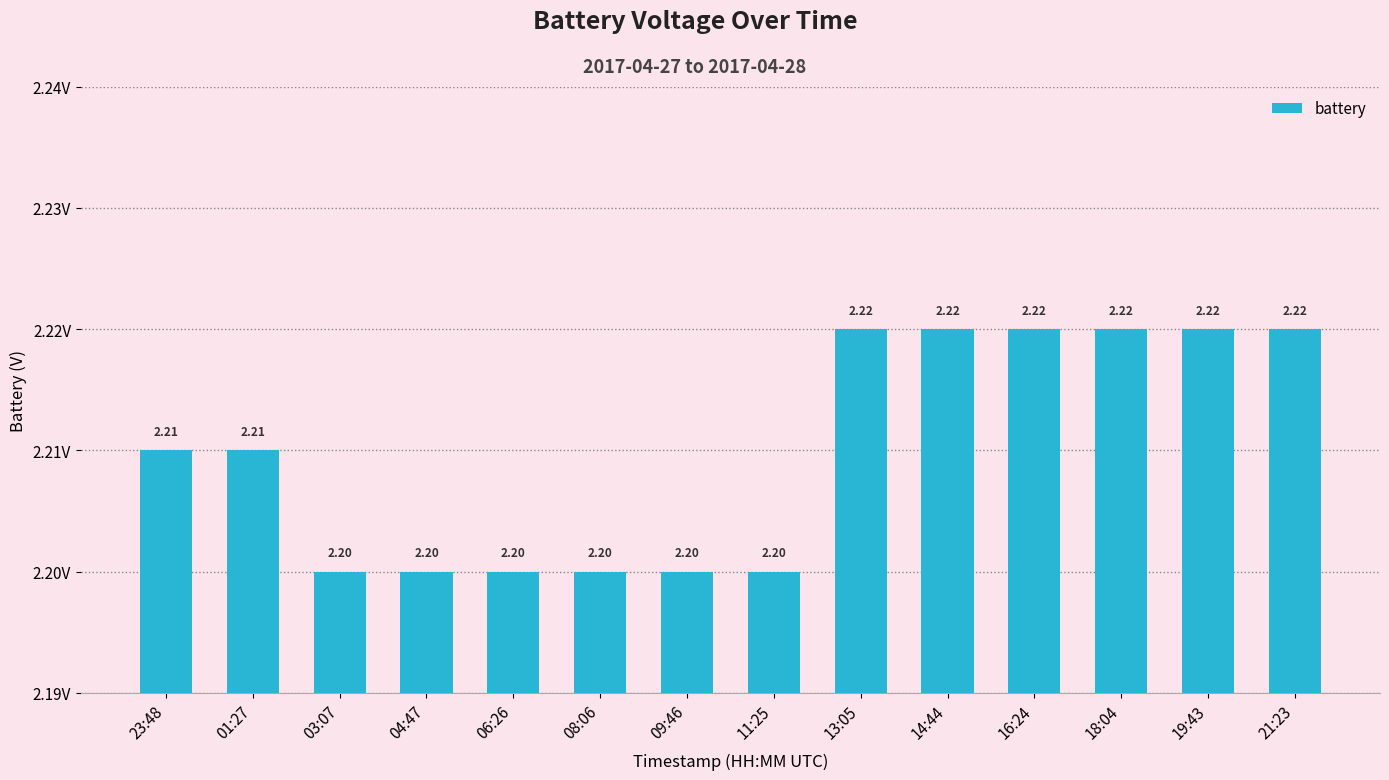

What is the average value?

2.2